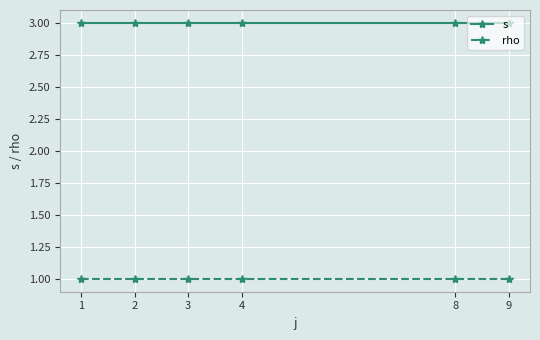

Reading right to left, list all the values displayed in this chart.

s: 3	3	3	3	3	3
rho: 1	1	1	1	1	1